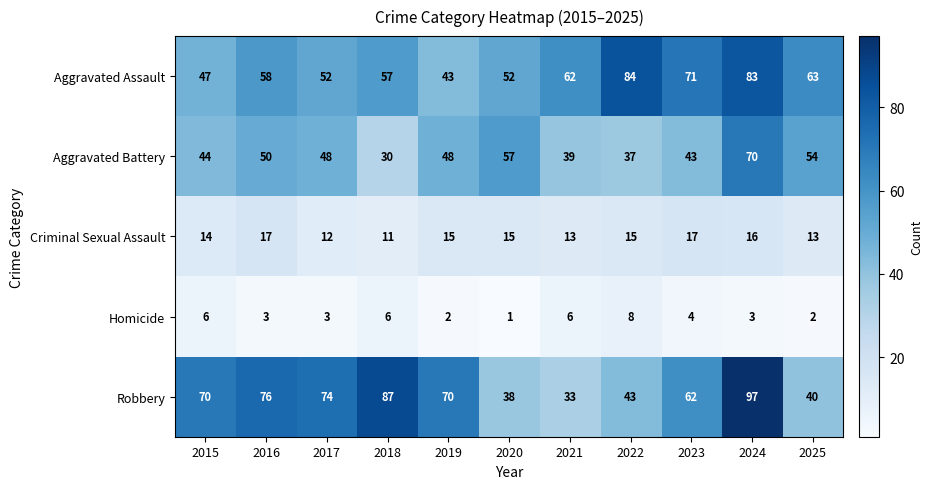

What is the difference between the highest and lowest values at 2020?

56